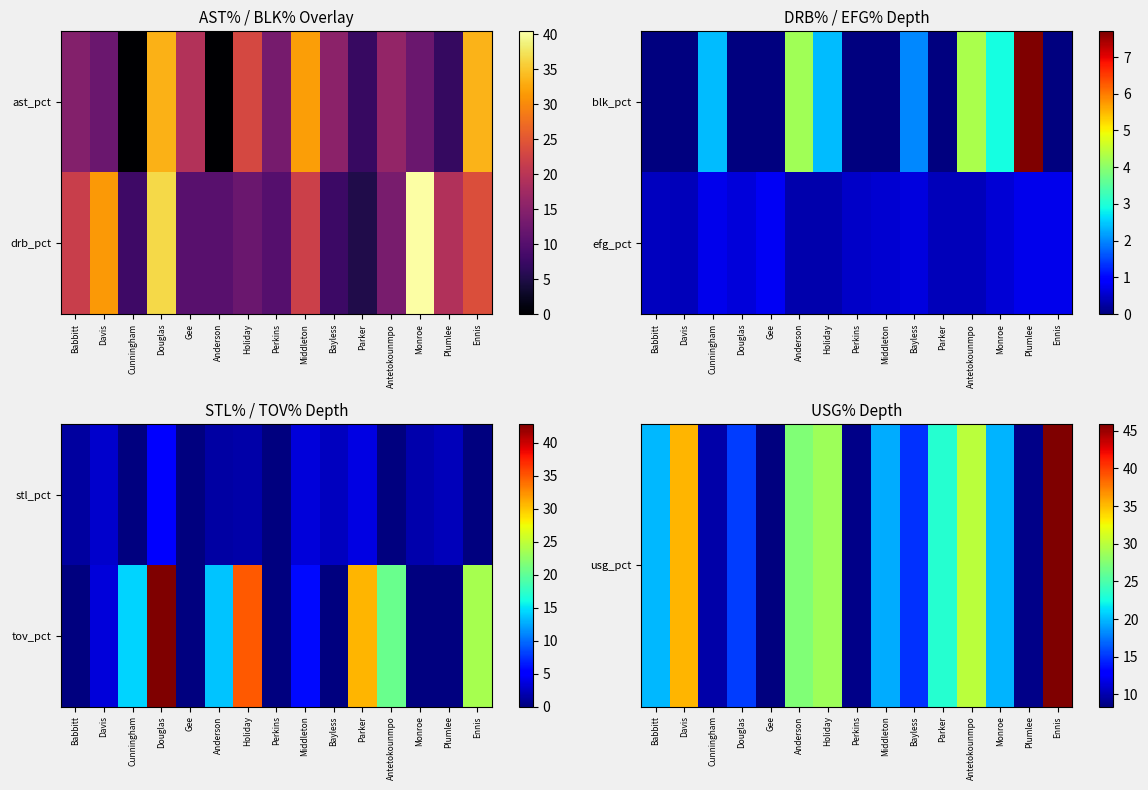

At how many categories does at least one series exceed 31?

4